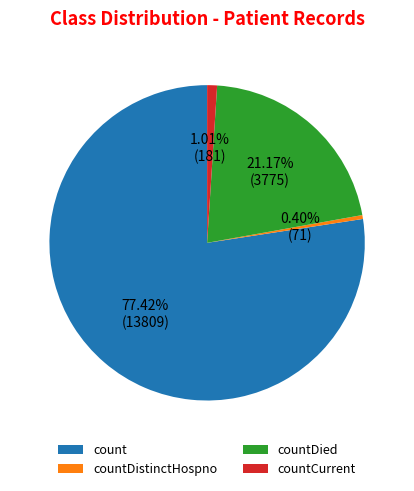

Which has a higher value, countCurrent or countDied?

countDied